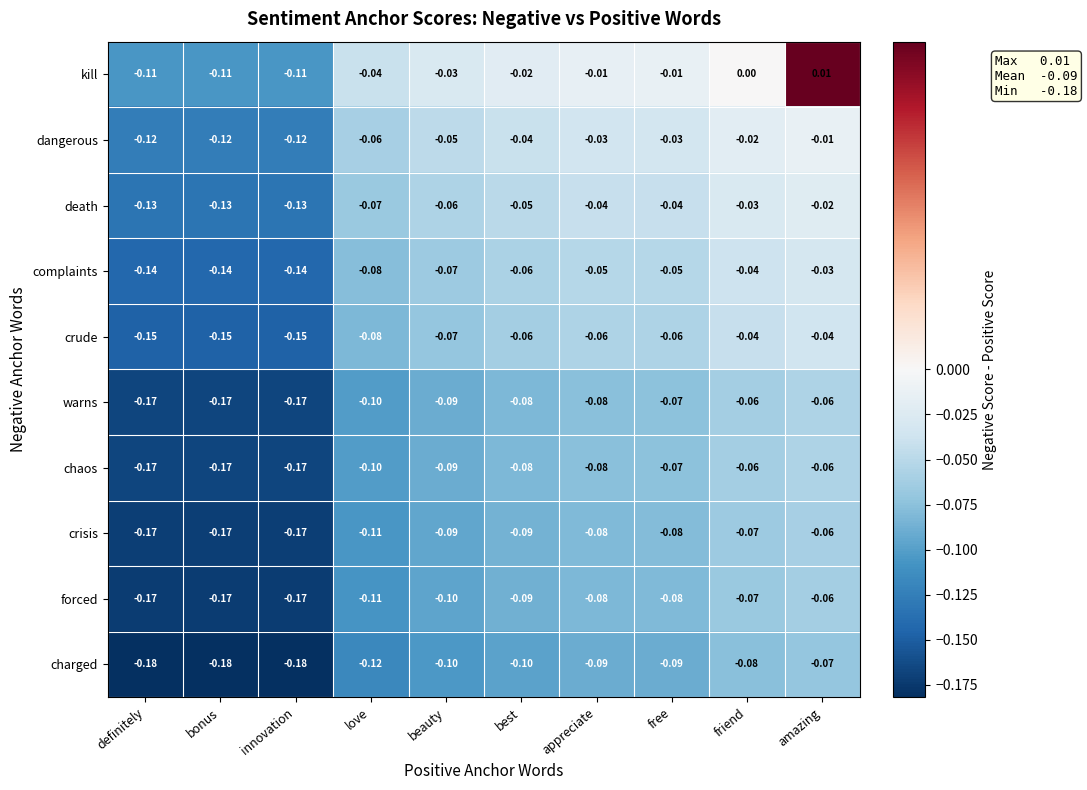

Where is charged nearest to the value 0?

amazing